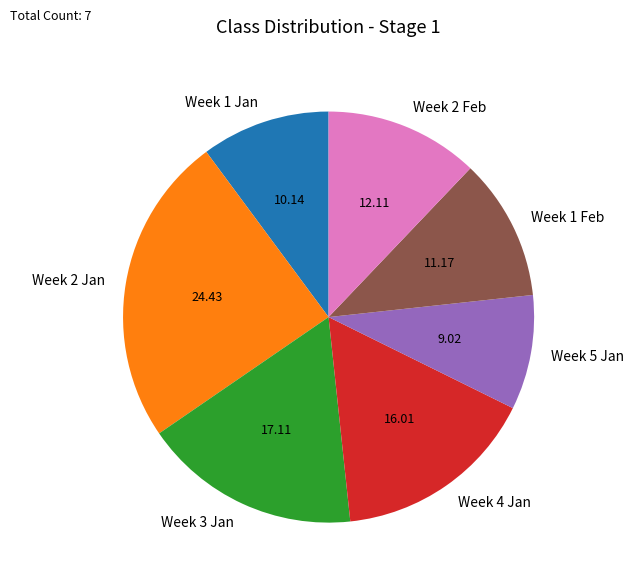

How many segments does this pie chart have?

7